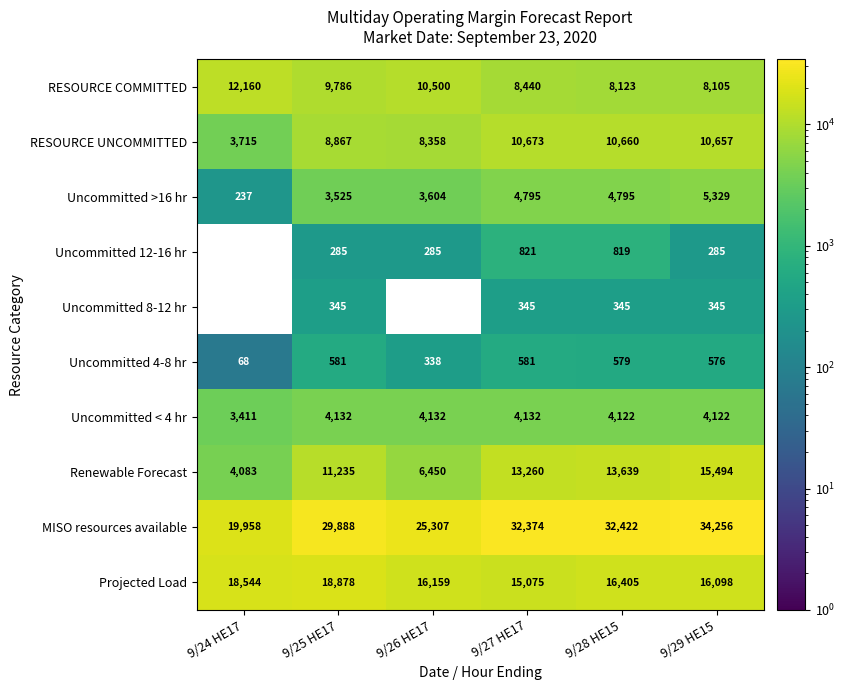

What is the approximate value of Uncommitted 8-12 hr at 9/29 HE15?

345